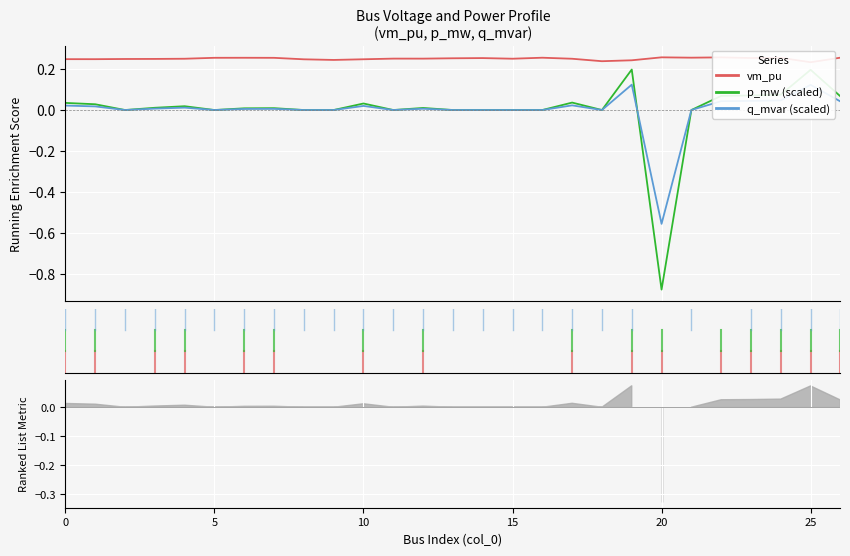

Reading right to left, list all the values displayed in this chart.

vm_pu: 0.3	0.2	0.3	0.3	0.3	0.3	0.3	0.2	0.2	0.2	0.3	0.3	0.3	0.3	0.3	0.3	0.2	0.2	0.2	0.3	0.3	0.3	0.2	0.2	0.2	0.2	0.2
p_mw (scaled): 0.1	0.2	0.1	0.1	0.1	0.0	-0.9	0.2	0.0	0.0	0.0	0.0	0.0	0.0	0.0	0.0	0.0	0.0	0.0	0.0	0.0	0.0	0.0	0.0	0.0	0.0	0.0
q_mvar (scaled): 0.0	0.1	0.0	0.0	0.0	0.0	-0.6	0.1	0.0	0.0	0.0	0.0	0.0	0.0	0.0	0.0	0.0	0.0	0.0	0.0	0.0	0.0	0.0	0.0	0.0	0.0	0.0